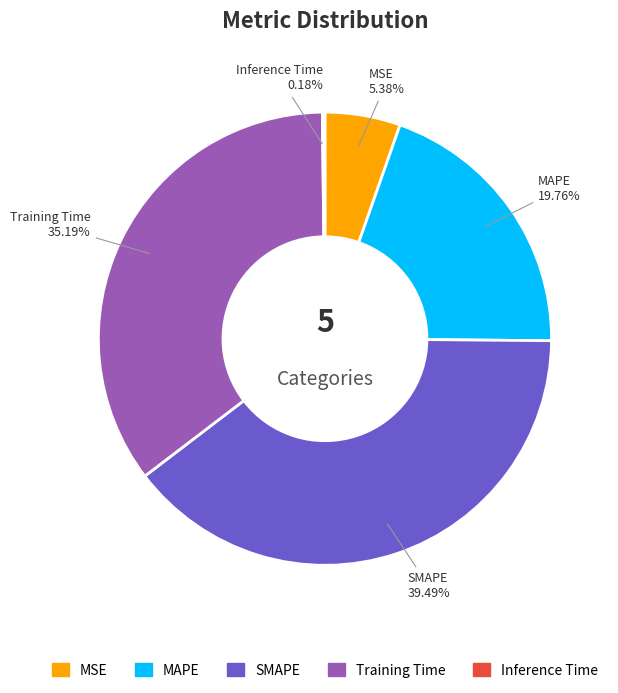

Is SMAPE the majority of the pie?

No